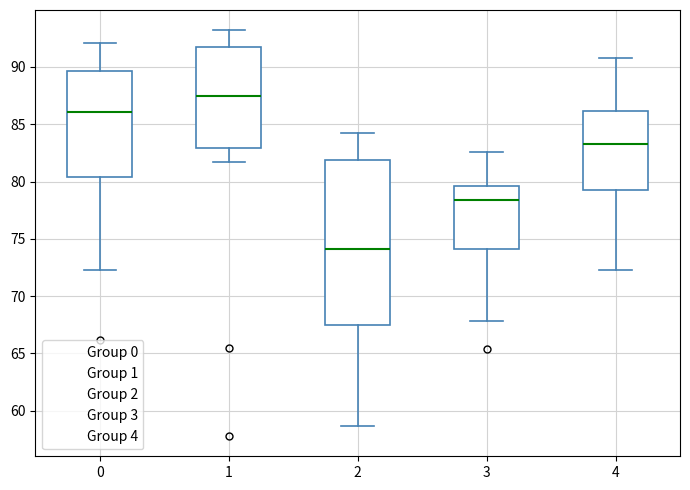

Reading left to right, read every box against the y-axis: the position of its median line, the range the box covers, and the ends of its whiskers. The values are not printed on the chart, so give them approximately, as read against the axis.

0: median 86.0, box 80.5 to 89.5, whiskers 72.5 to 92.0
1: median 87.5, box 83.0 to 92.0, whiskers 81.5 to 93.0
2: median 74.0, box 67.5 to 82.0, whiskers 58.5 to 84.0
3: median 78.5, box 74.0 to 79.5, whiskers 68.0 to 82.5
4: median 83.5, box 79.5 to 86.0, whiskers 72.5 to 91.0